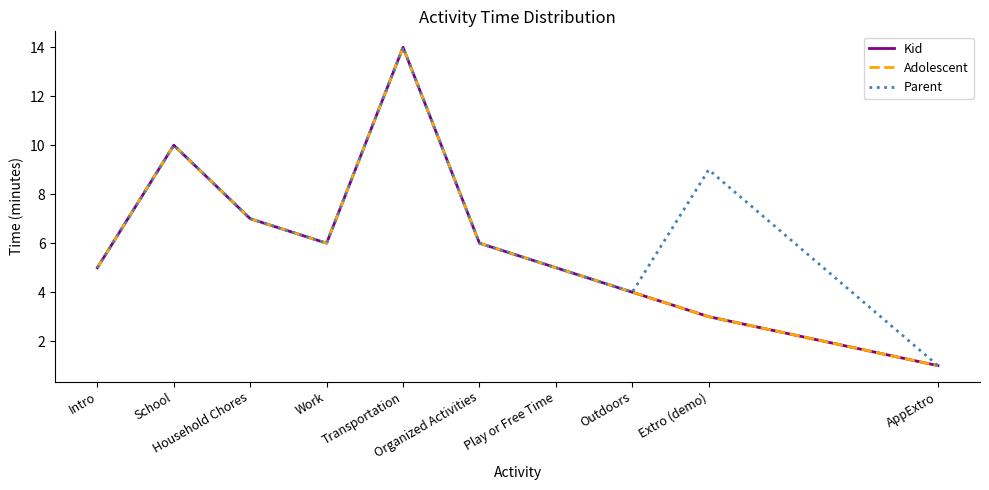

Does the chart display data point markers on the line(s)?

No